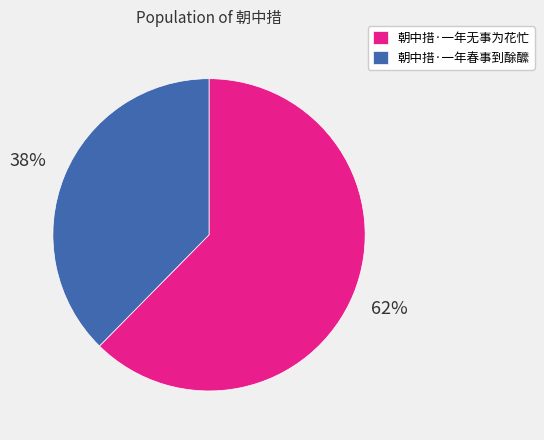

Is the sum of 朝中措·一年春事到酴醿 and 朝中措·一年无事为花忙 greater than half?

Yes